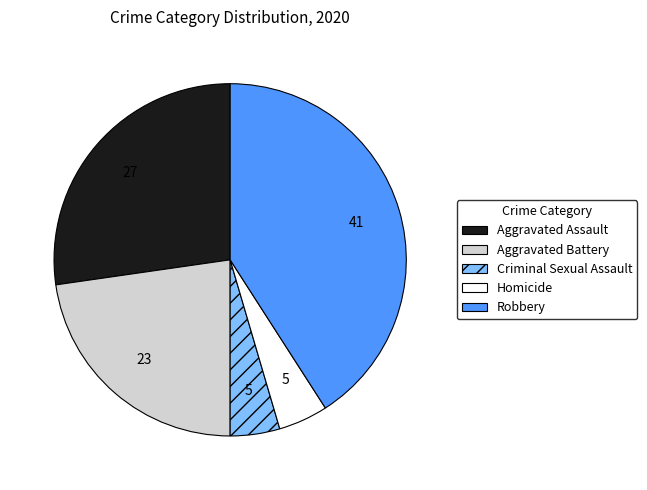

Does Aggravated Assault account for over 50% of the chart?

No